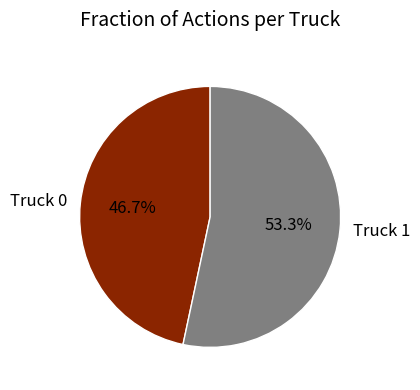

What percentage is the Truck 1 slice, to the nearest percent?

53%